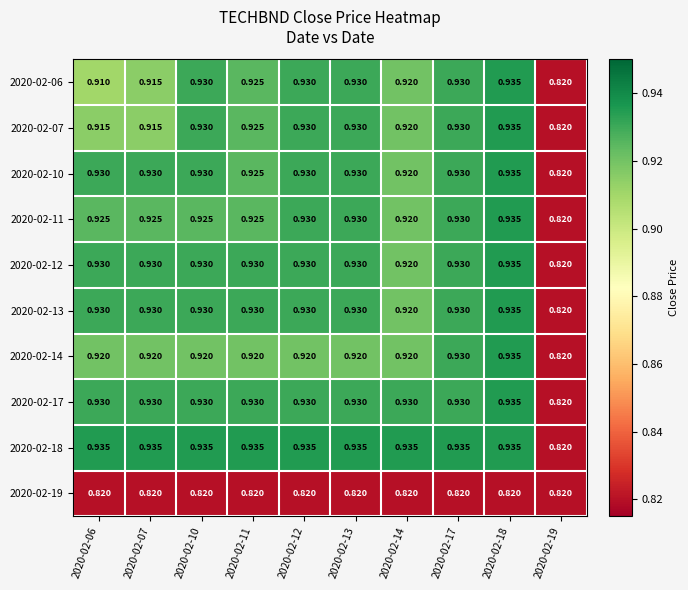

Is the value of 2020-02-11 at 2020-02-14 greater than the value of 2020-02-18 at 2020-02-07?

No